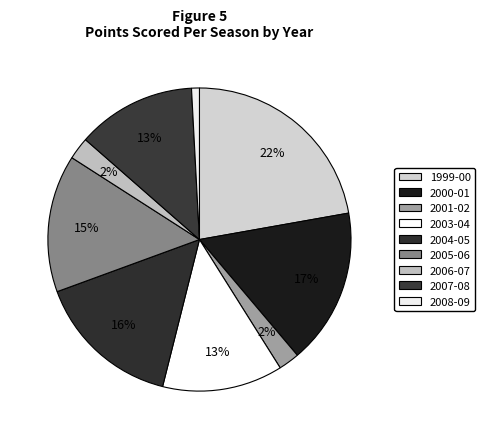

Between 2008-09 and 1999-00, which is larger?

1999-00